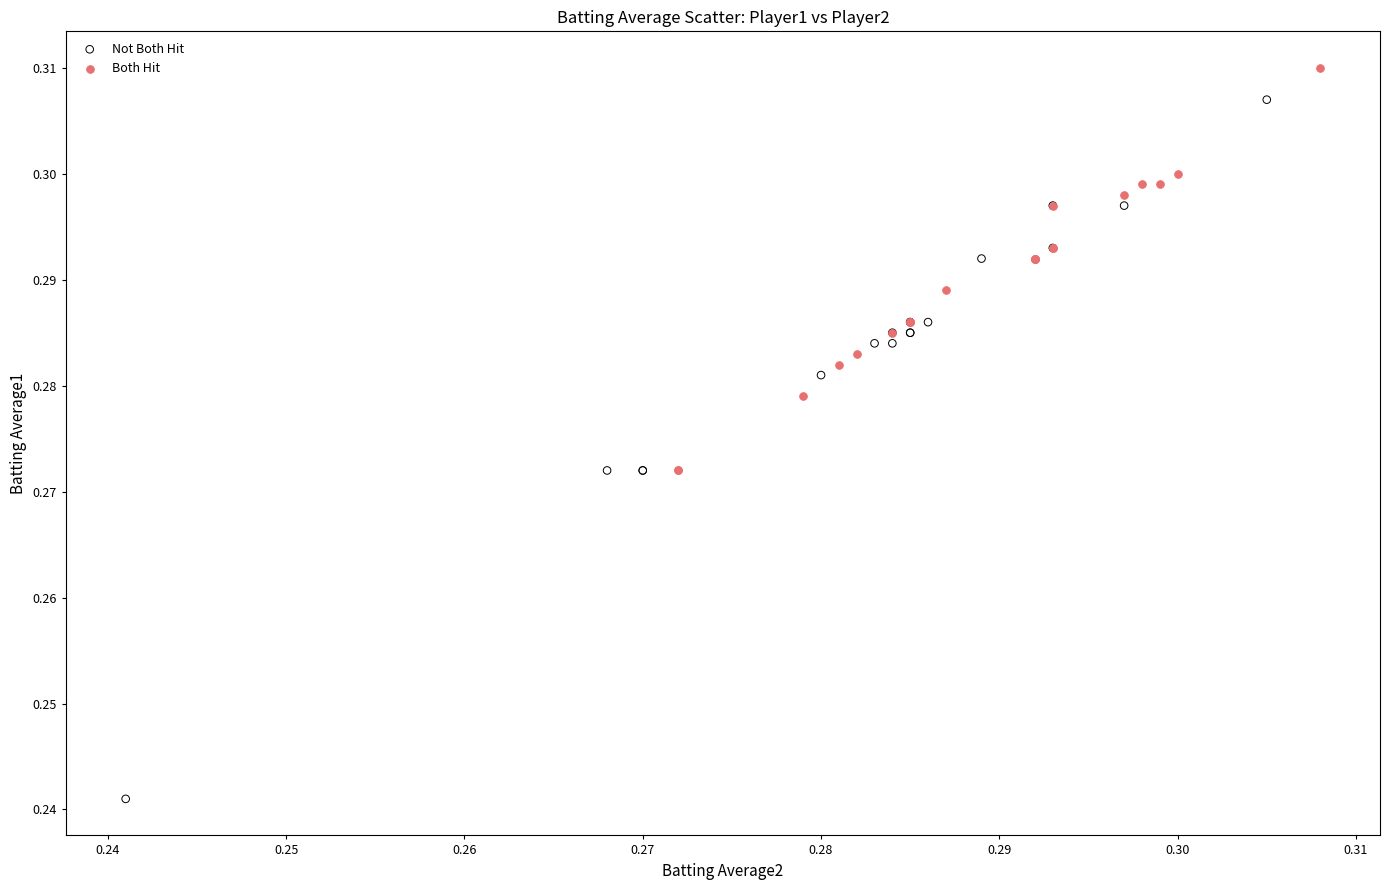

Which series contains the lowest Y value?

Not Both Hit